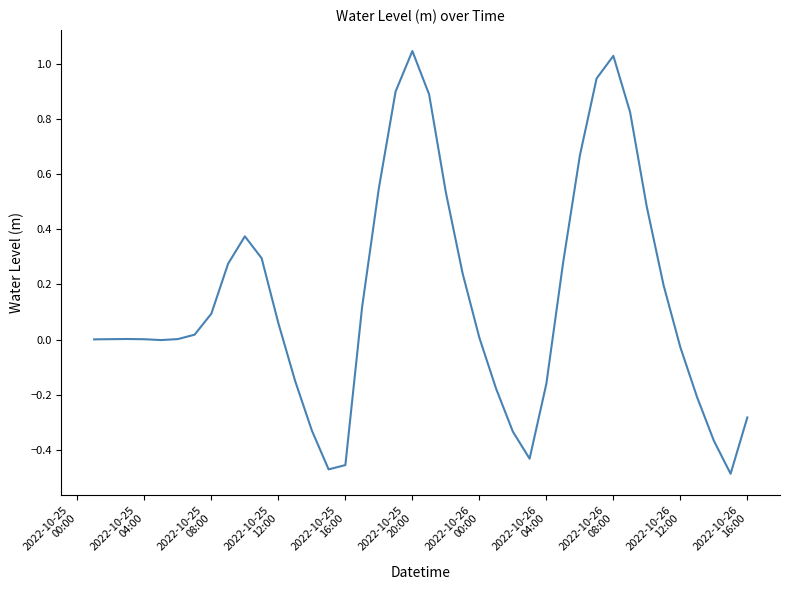

What is the difference between the maximum and minimum values?

1.5